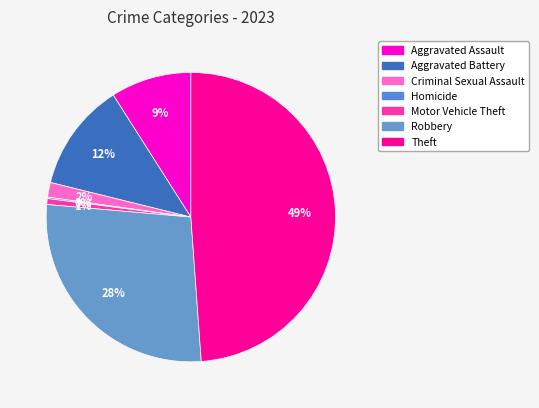

To the nearest percent, what is the difference between the Theft and Robbery slice percentages?

21%